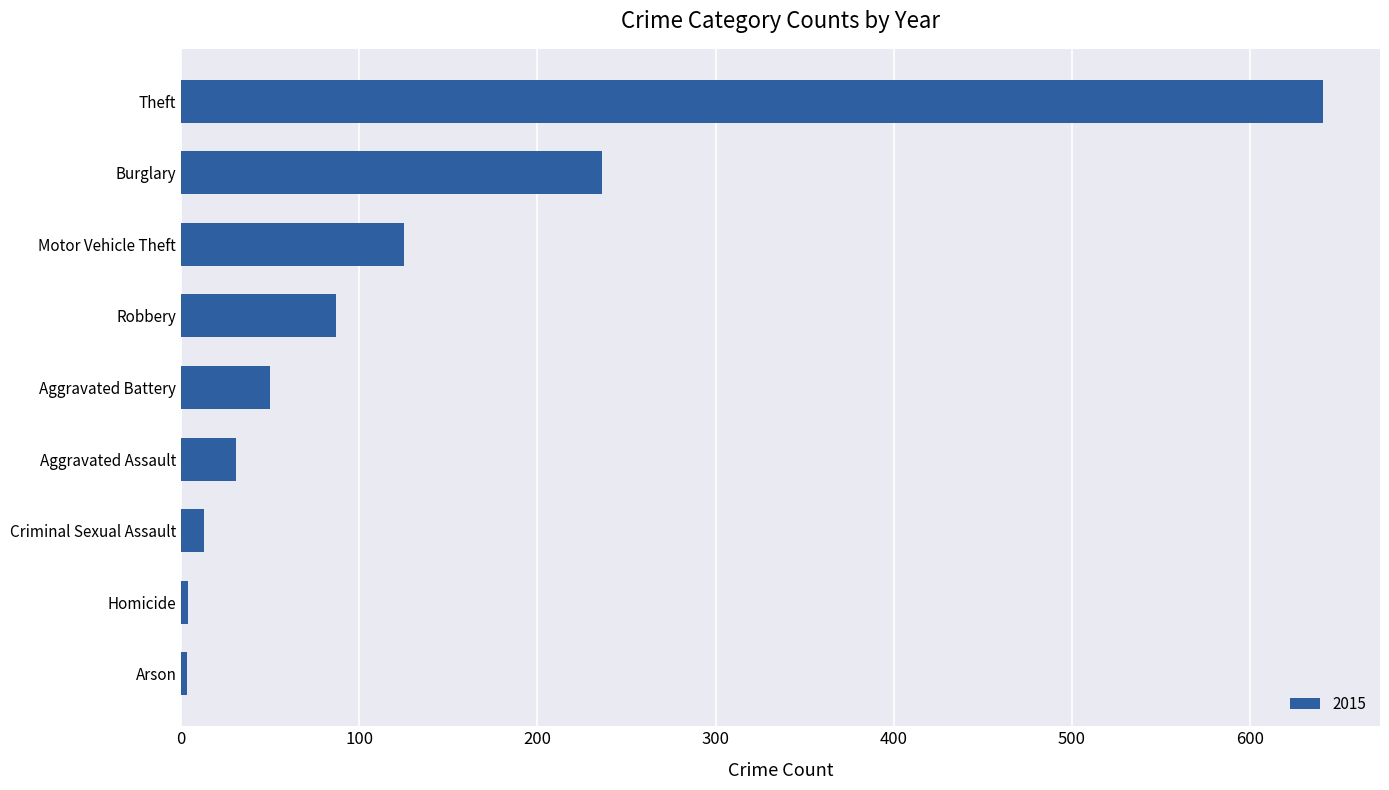

At which label is the value closest to 322?

Burglary